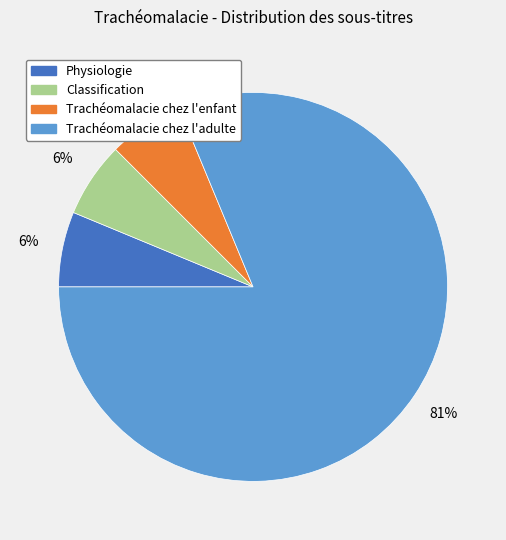

Is there any slice that represents more than half of the pie?

Yes